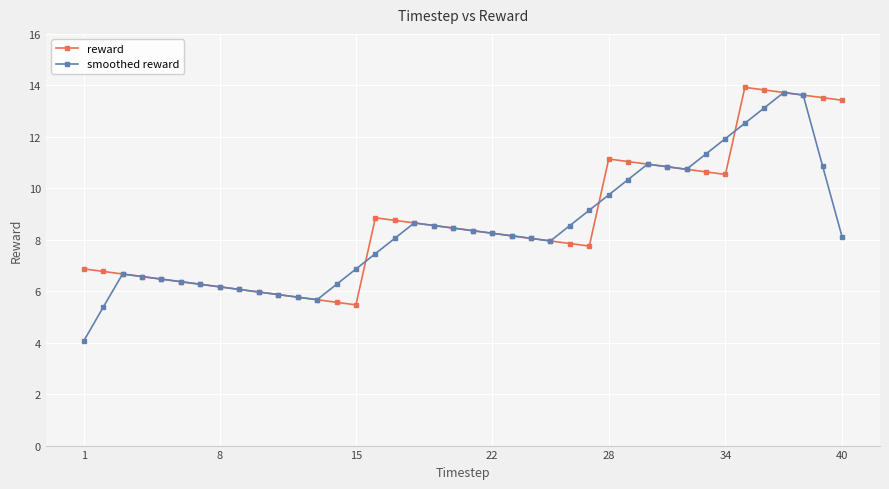

Which series ends up on top after the final intersection of reward and smoothed reward?

reward